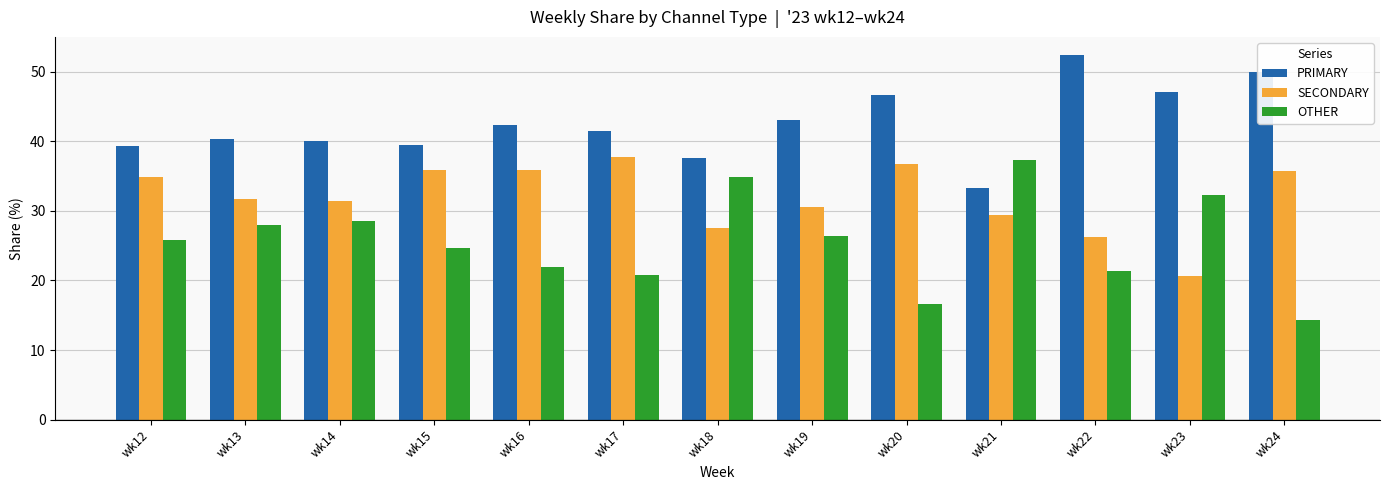

What is the smallest value displayed?

14.3